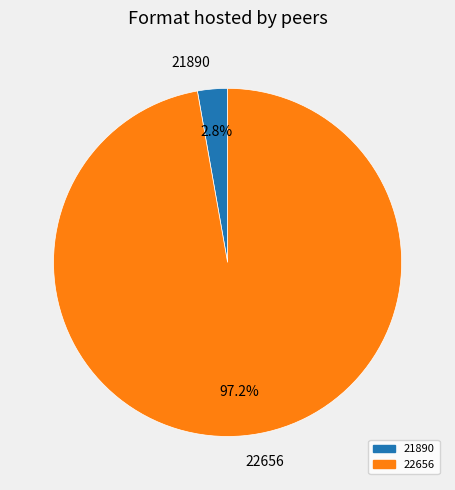

Does any single category account for the majority?

Yes